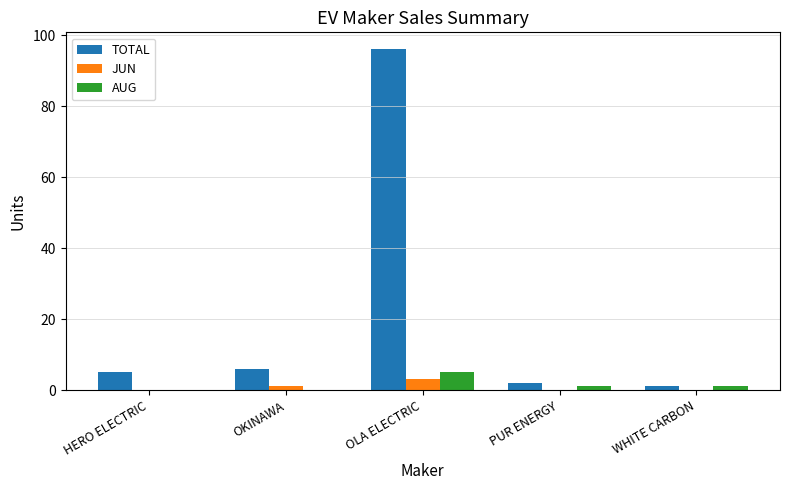

At which category is the sum across all series the highest?

OLA ELECTRIC